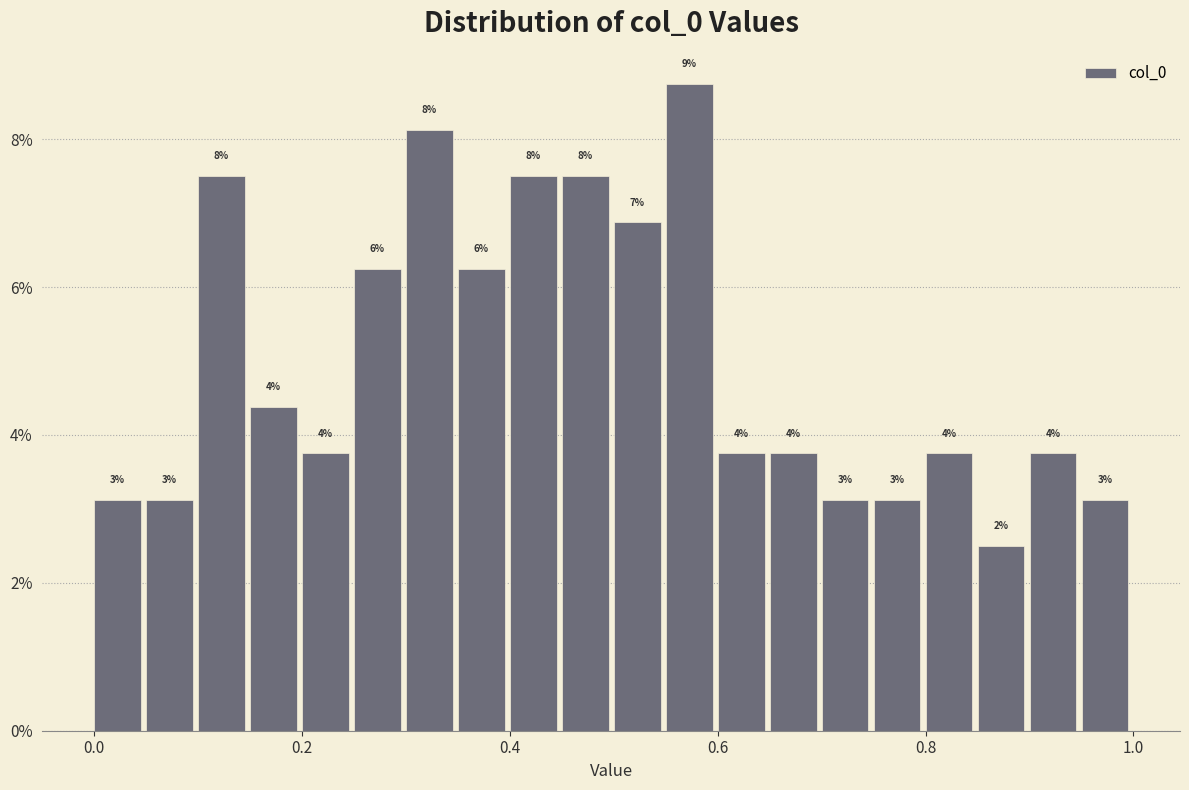

Read against the x-axis, roughly where is the centre of the tallest bar?

0.58